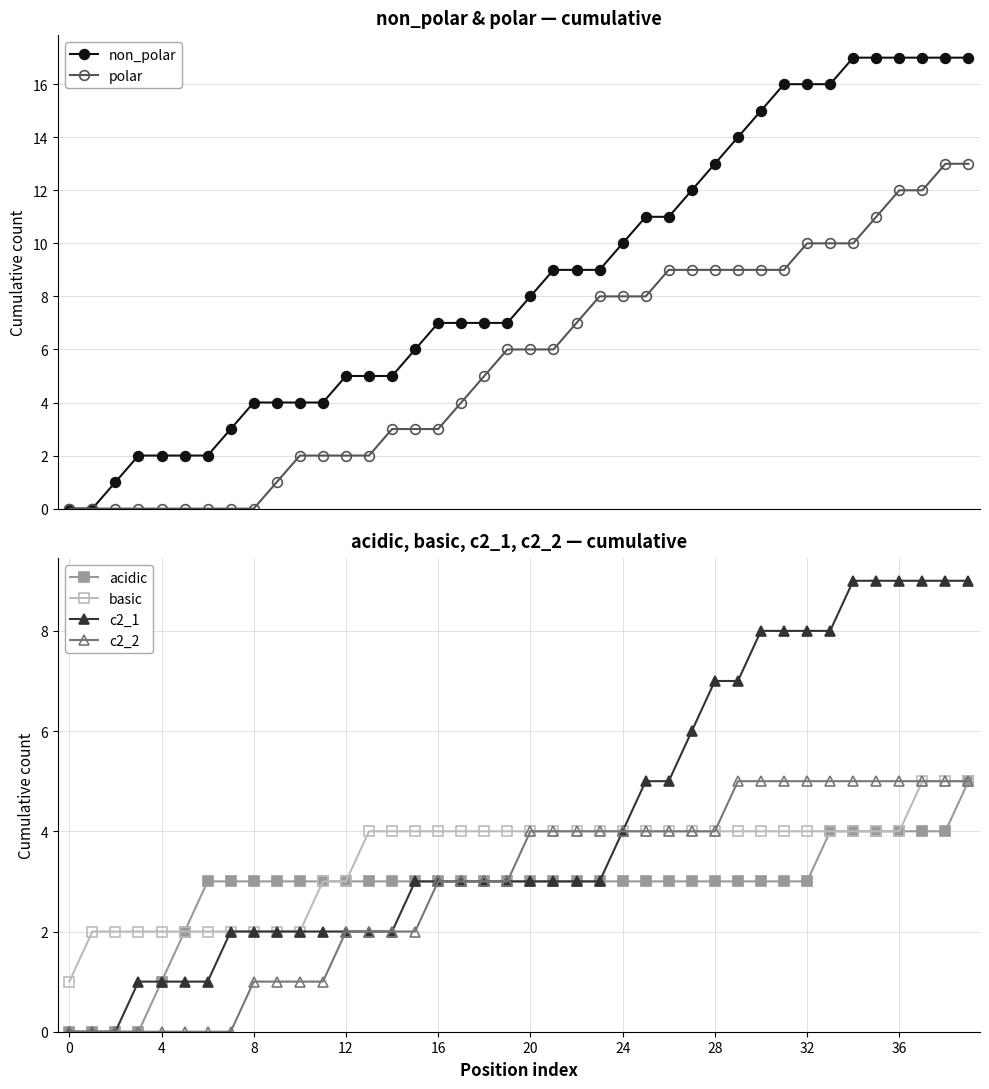

What is the difference between the maximum and second lowest values in the polar series?

13